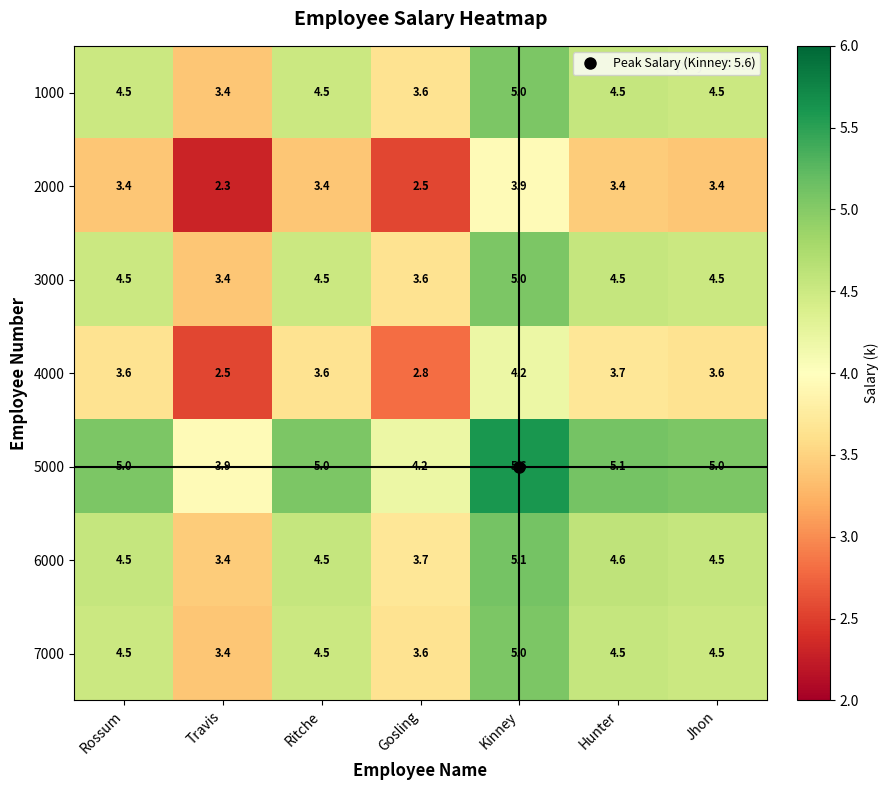

What is the greatest value displayed?

5.6